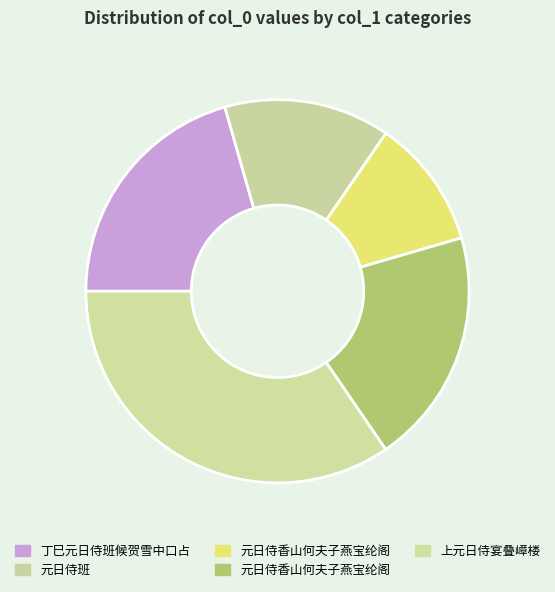

Rank the categories by value from lowest to highest.

元日侍香山何夫子燕宝纶阁, 元日侍班, 元日侍香山何夫子燕宝纶阁, 丁巳元日侍班候贺雪中口占, 上元日侍宴叠嶂楼